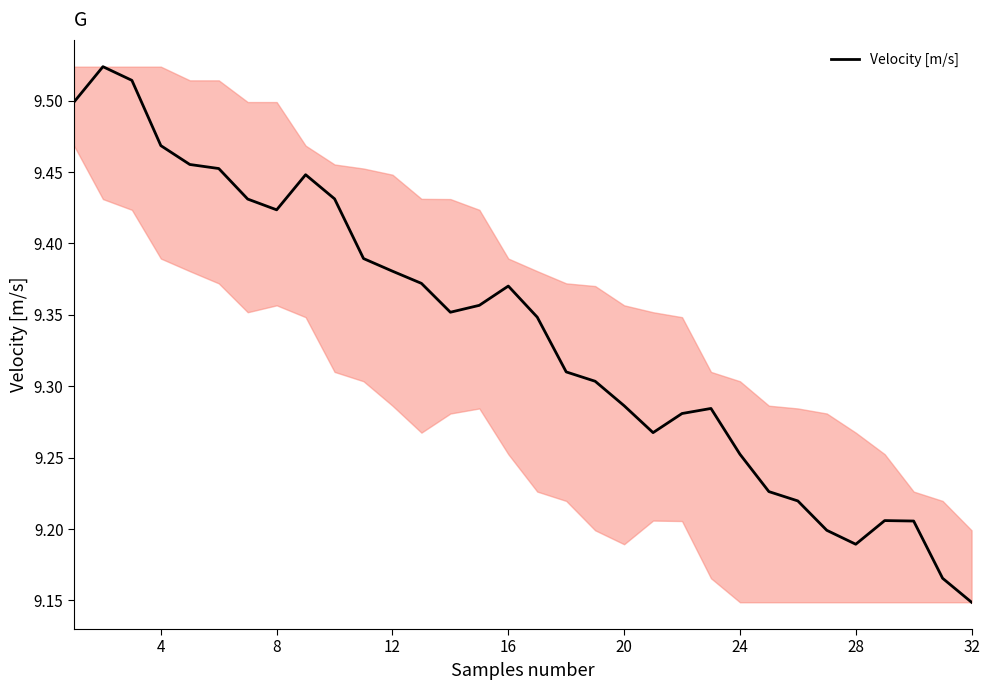

What is the difference between the maximum and minimum values?

0.4